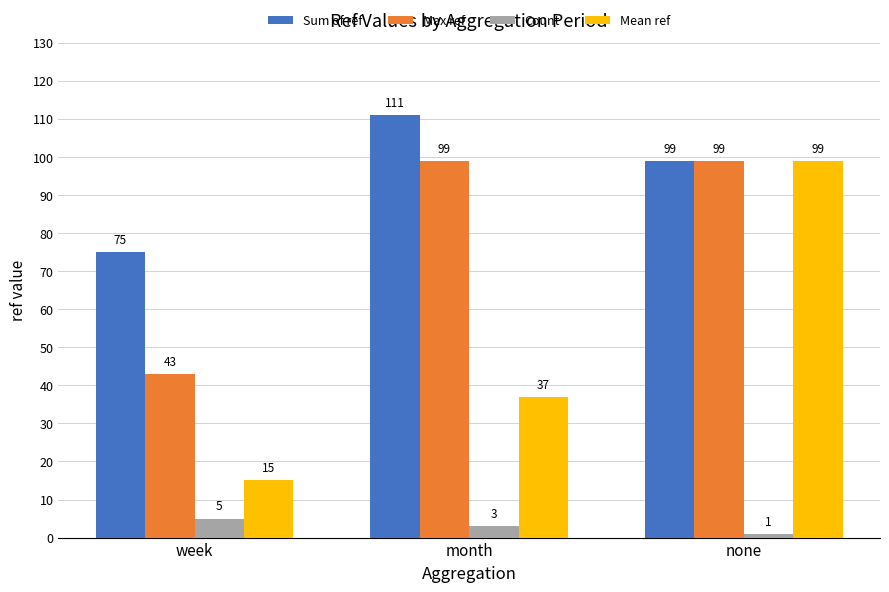

What is the greatest value displayed?

111